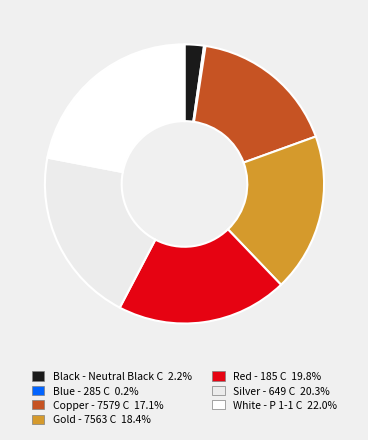

Count the number of slices in the pie.

7